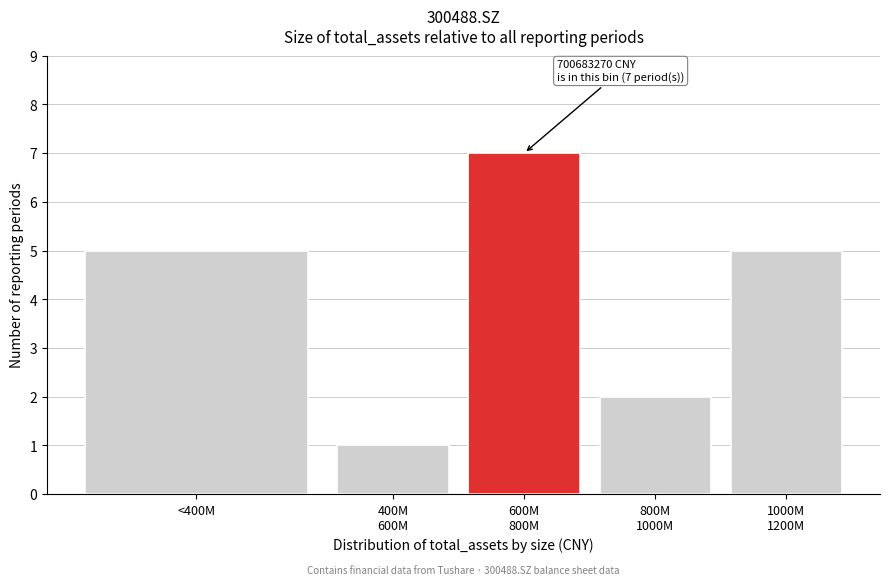

Reading left to right, what are all the values shown in this chart?

5	1	7	2	5